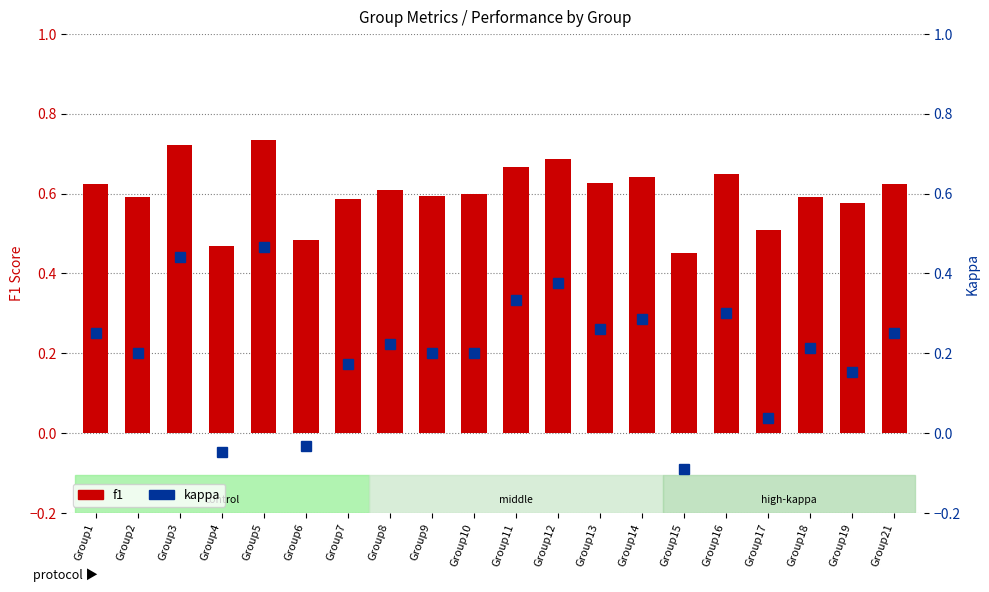

What is the sum of all f1 values?

12.0